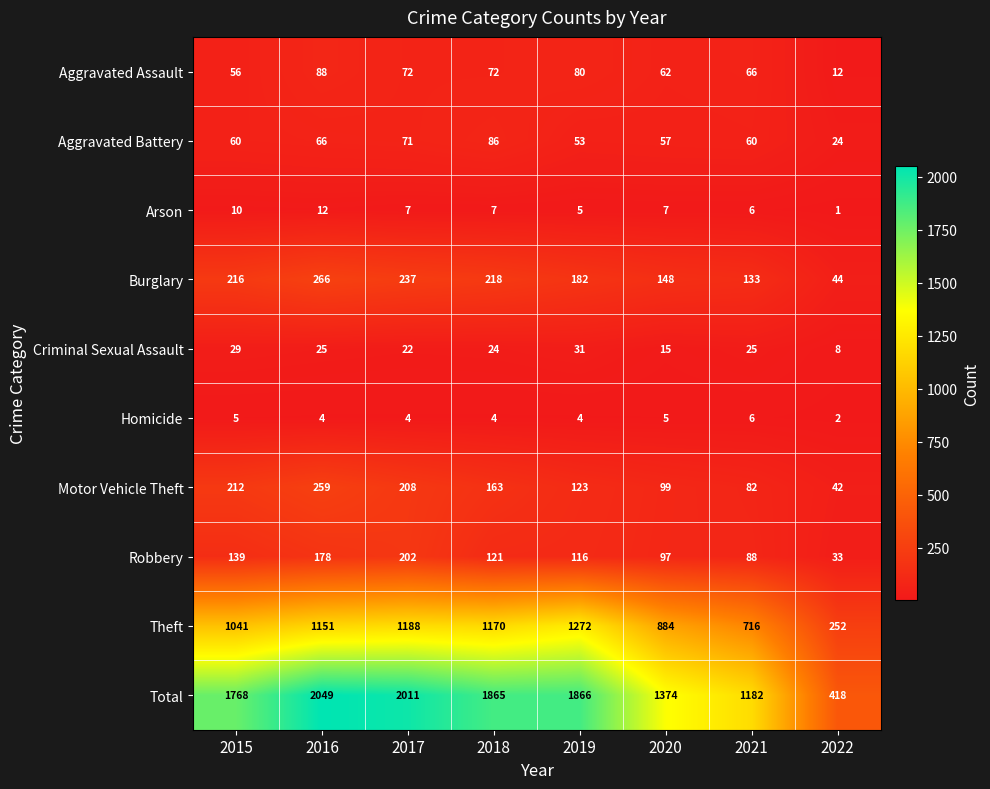

True or false: Motor Vehicle Theft has a value of 259 at 2016.

True